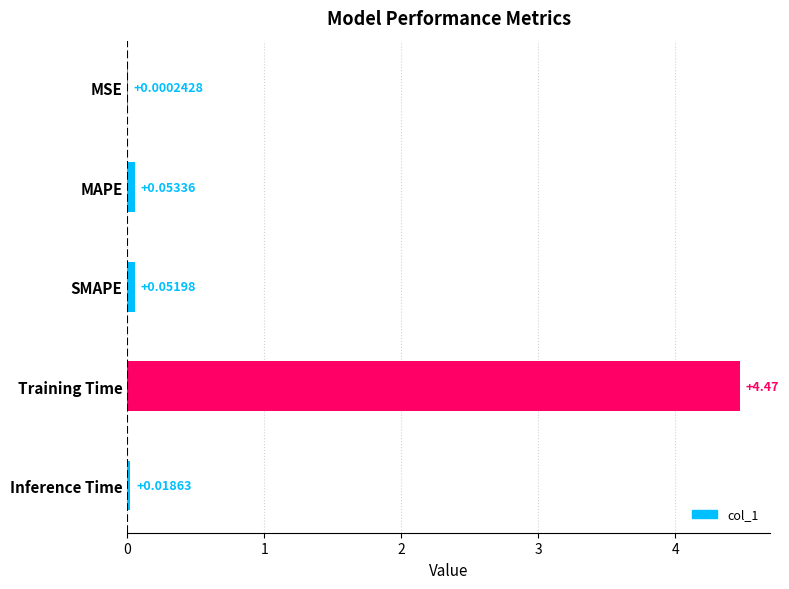

At which label is the value closest to 2?

MAPE